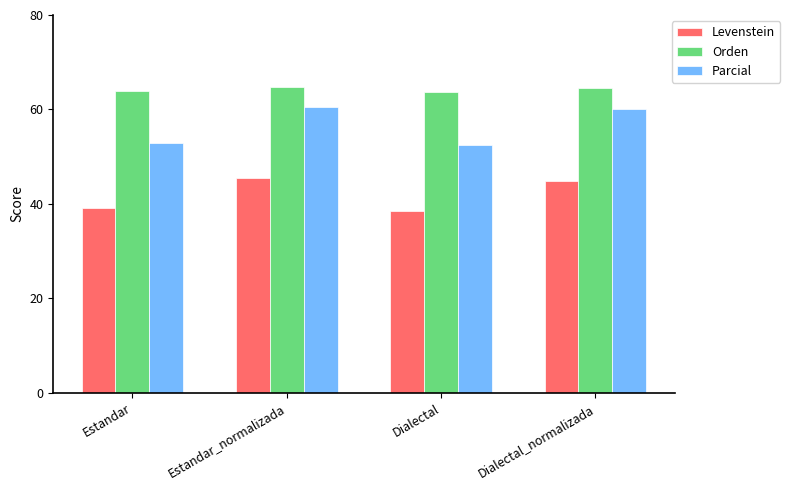

What is the smallest value displayed?

38.6